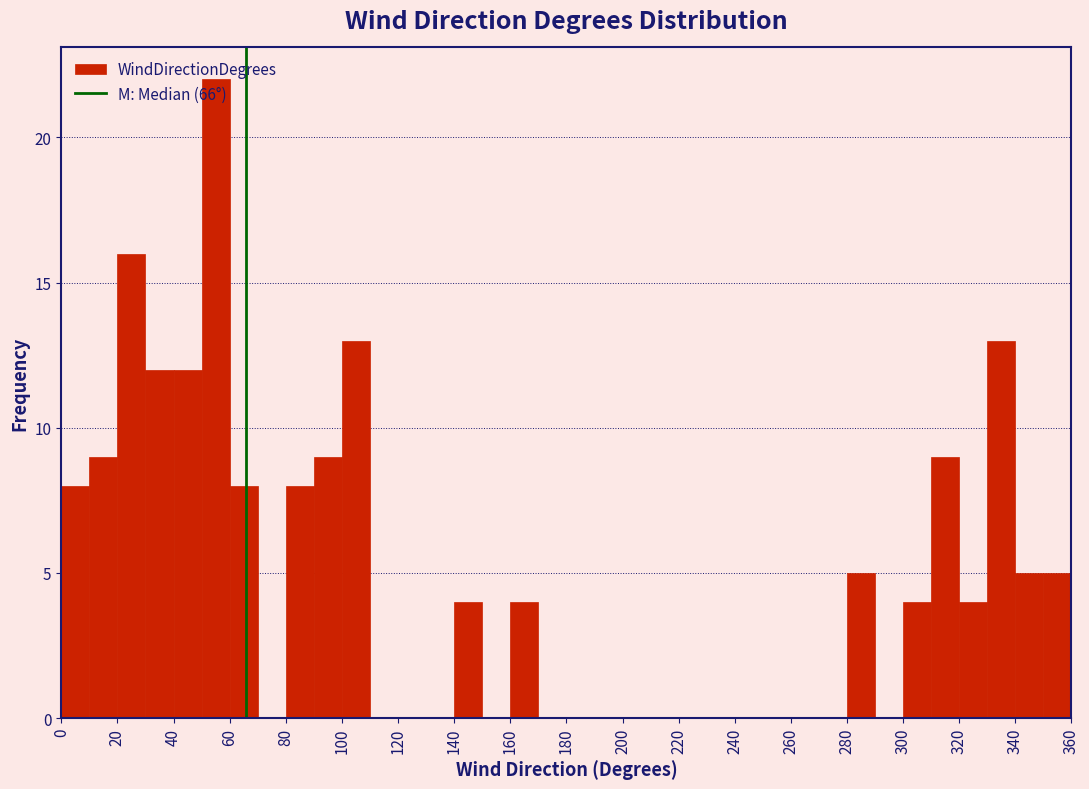

Reading left to right, transcribe this chart: for each bar, give the range it covers on the x-axis and its height. The values are not printed on the chart, so give them approximately, as read against the axis.

0 to 10: 8
10 to 20: 9
20 to 30: 16
30 to 40: 12
40 to 50: 12
50 to 60: 22
60 to 70: 8
70 to 80: 0
80 to 90: 8
90 to 100: 9
100 to 110: 13
110 to 120: 0
120 to 130: 0
130 to 140: 0
140 to 150: 4
150 to 160: 0
160 to 170: 4
170 to 180: 0
180 to 190: 0
190 to 200: 0
200 to 210: 0
210 to 220: 0
220 to 230: 0
230 to 240: 0
240 to 250: 0
250 to 260: 0
260 to 270: 0
270 to 280: 0
280 to 290: 5
290 to 300: 0
300 to 310: 4
310 to 320: 9
320 to 330: 4
330 to 340: 13
340 to 350: 5
350 to 360: 5